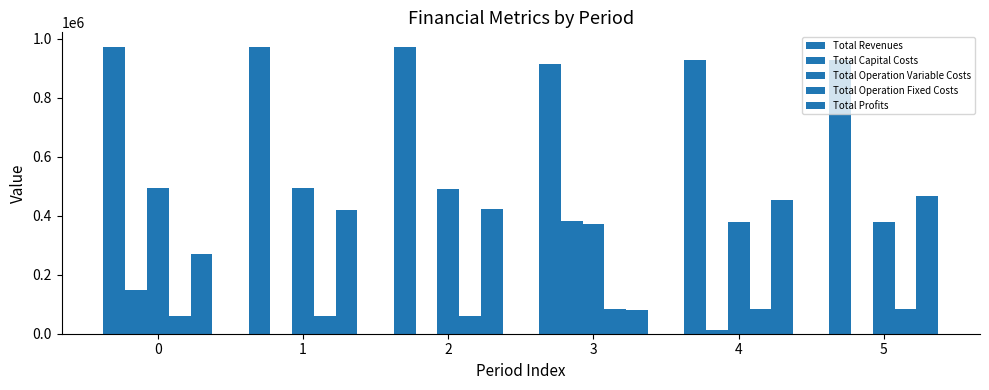

Reading left to right, list all the values displayed in this chart.

Total Revenues: 0=973672.8	1=973672.8	2=973672.8	3=914828.6	4=929429.3	5=929429.3
Total Capital Costs: 0=149600.0	1=0.0	2=0.0	3=381408.0	4=12000.0	5=0.0
Total Operation Variable Costs: 0=494542.7	1=492918.4	2=491291.9	3=371671.0	4=380458.8	5=379449.7
Total Operation Fixed Costs: 0=59467.6	1=59467.6	2=59467.6	3=82682.7	4=83943.8	5=83943.8
Total Profits: 0=270062.5	1=421286.8	2=422913.3	3=79066.9	4=453026.7	5=466035.9